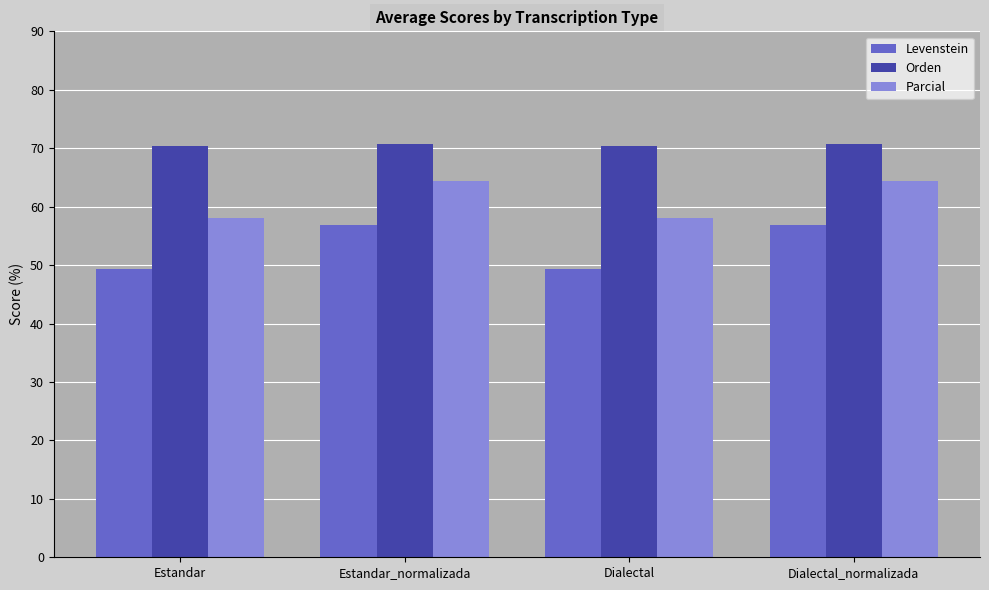

Which series has the largest total across all categories?

Orden